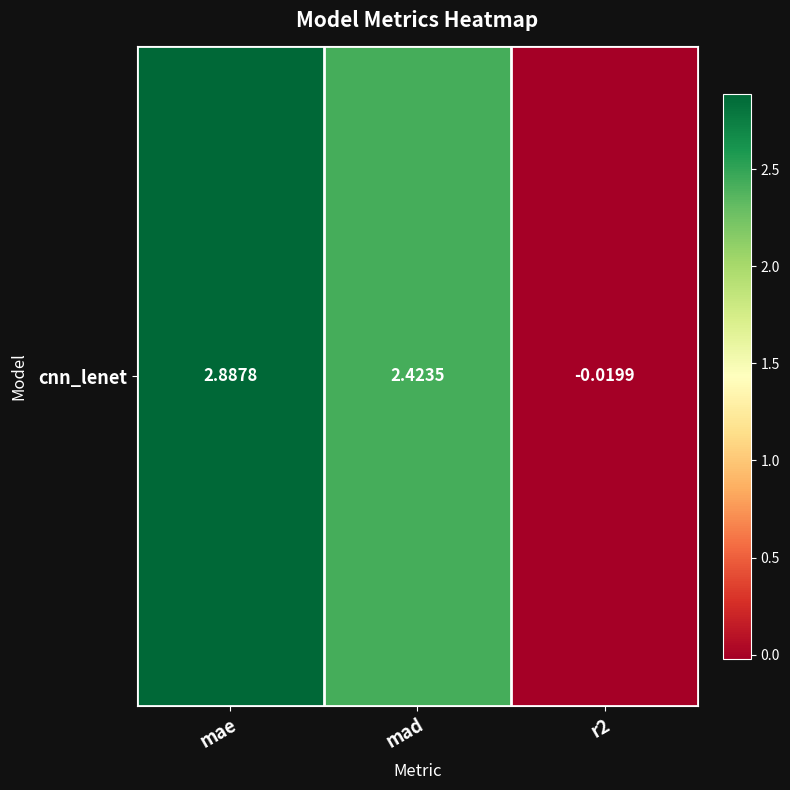

Reading left to right, list all the values displayed in this chart.

mae=2.9	mad=2.4	r2=-0.0